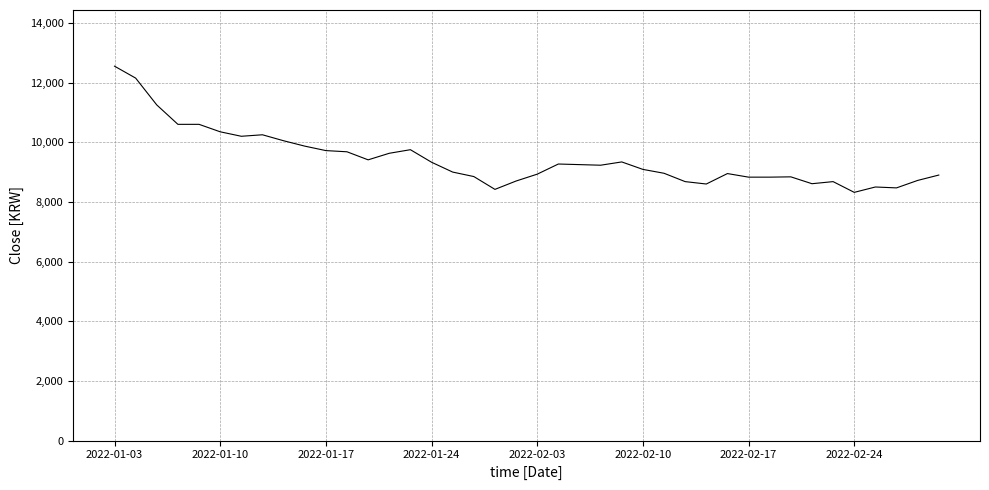

What is the difference between the maximum and minimum values?

4230